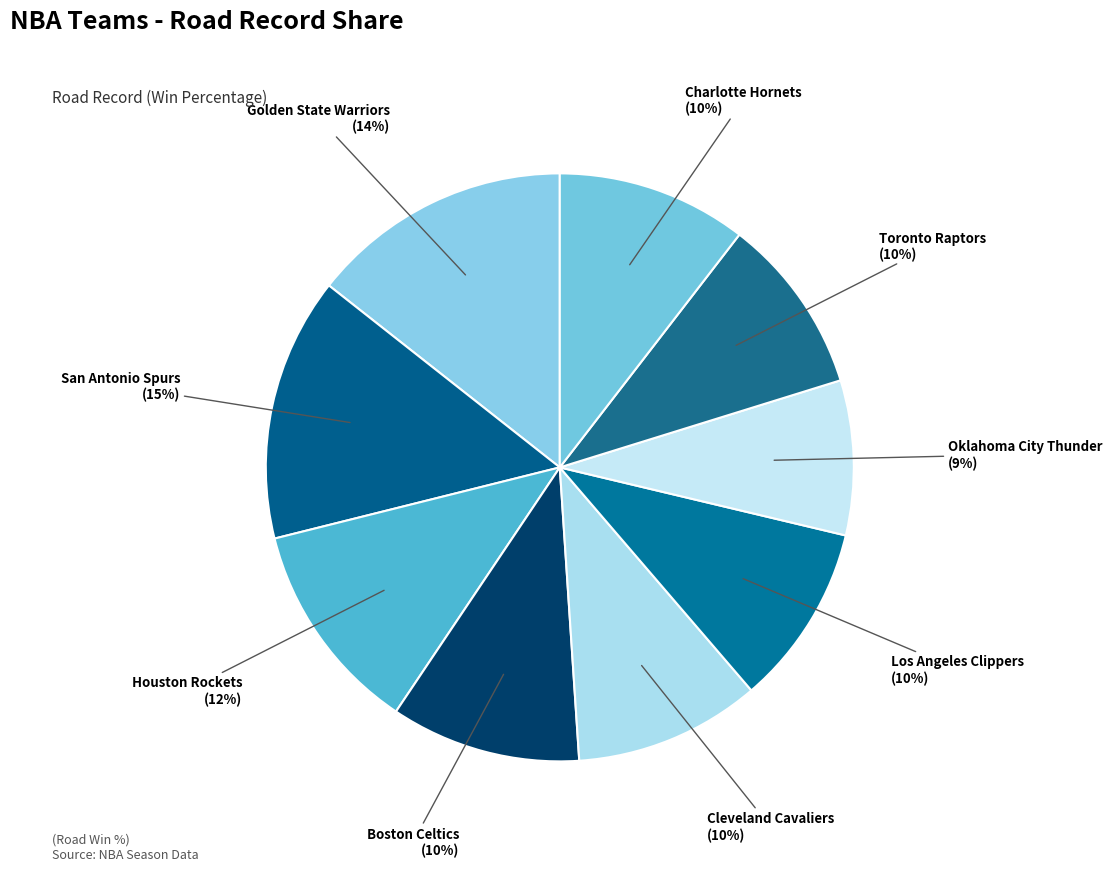

How many slices are in this pie chart?

9